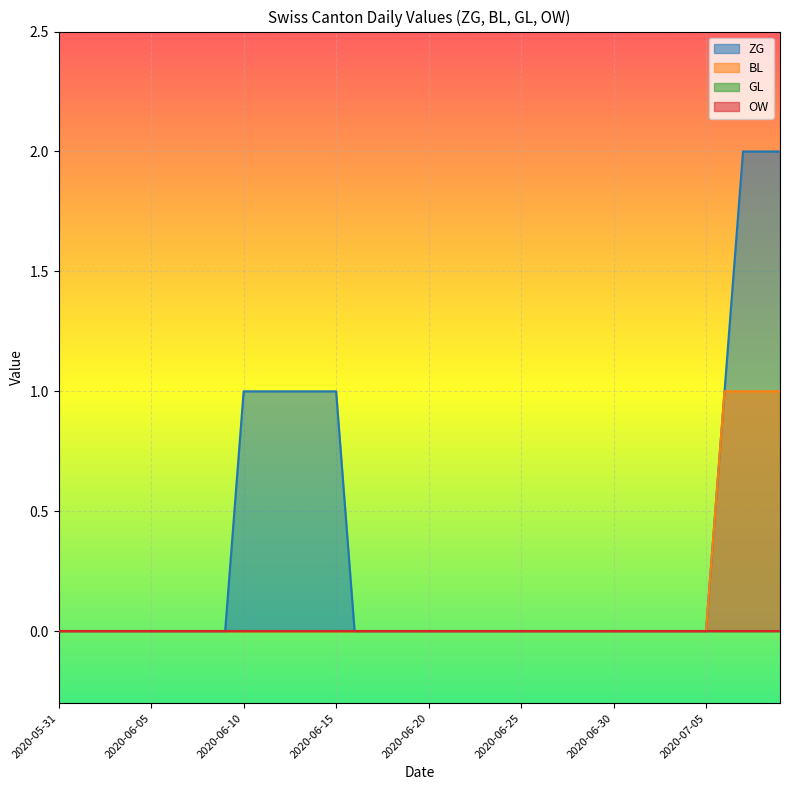

Is the value of BL at 2020-06-28 greater than the value of ZG at 2020-06-06?

No